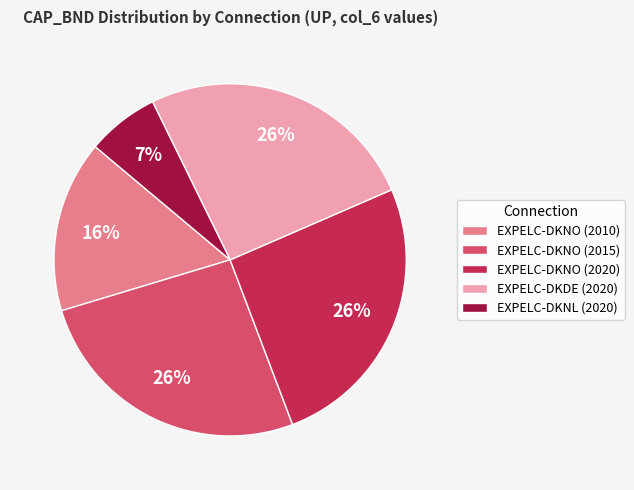

True or false: EXPELC-DKDE (2020) accounts for 31% of the total.

False